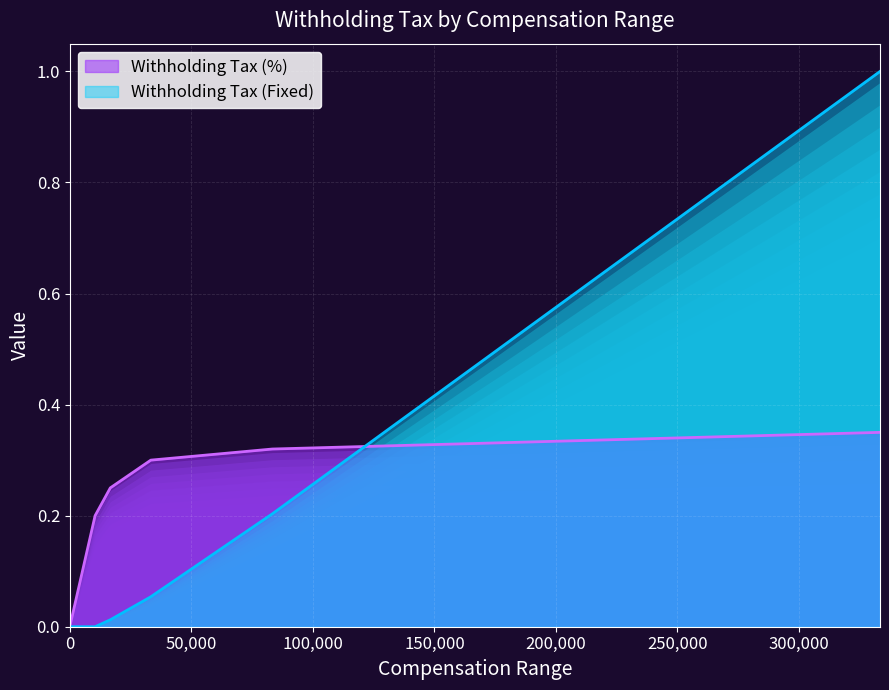

List the labels in order of Withholding Tax (%) value, smallest first.

0, 10417, 16667, 33333, 83333, 333333